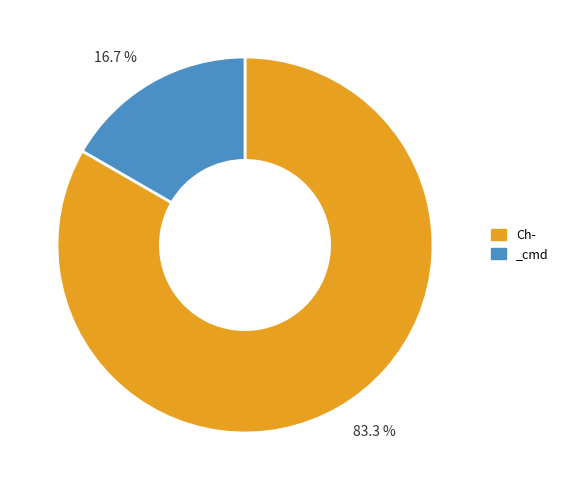

Is there any slice that represents more than half of the pie?

Yes